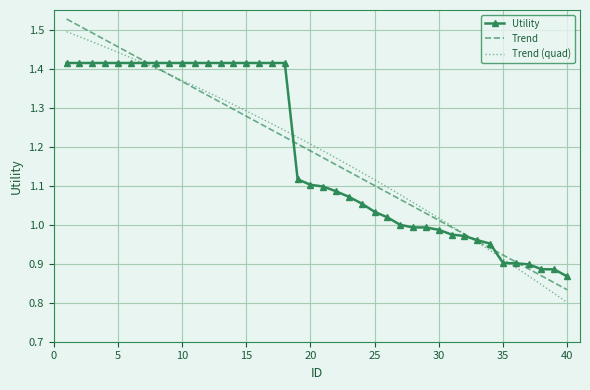

What are all the series names shown in the legend?

Utility, Trend, Trend (quad)